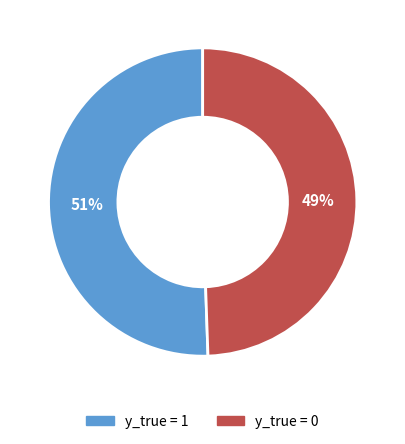

Is there any slice that represents more than half of the pie?

Yes